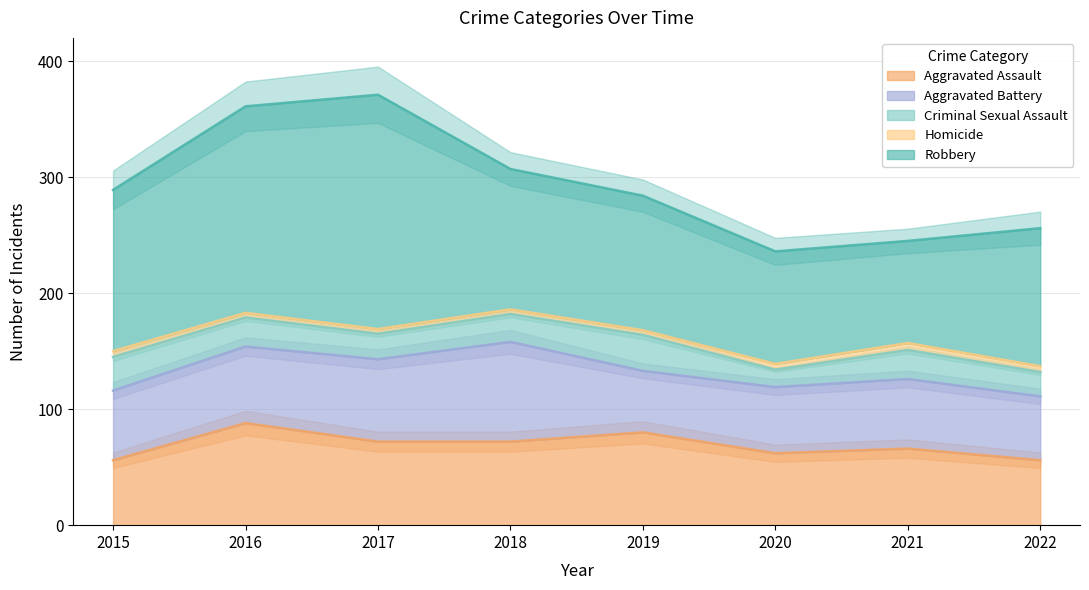

Is it true that Criminal Sexual Assault equals 42 at 2018?

False